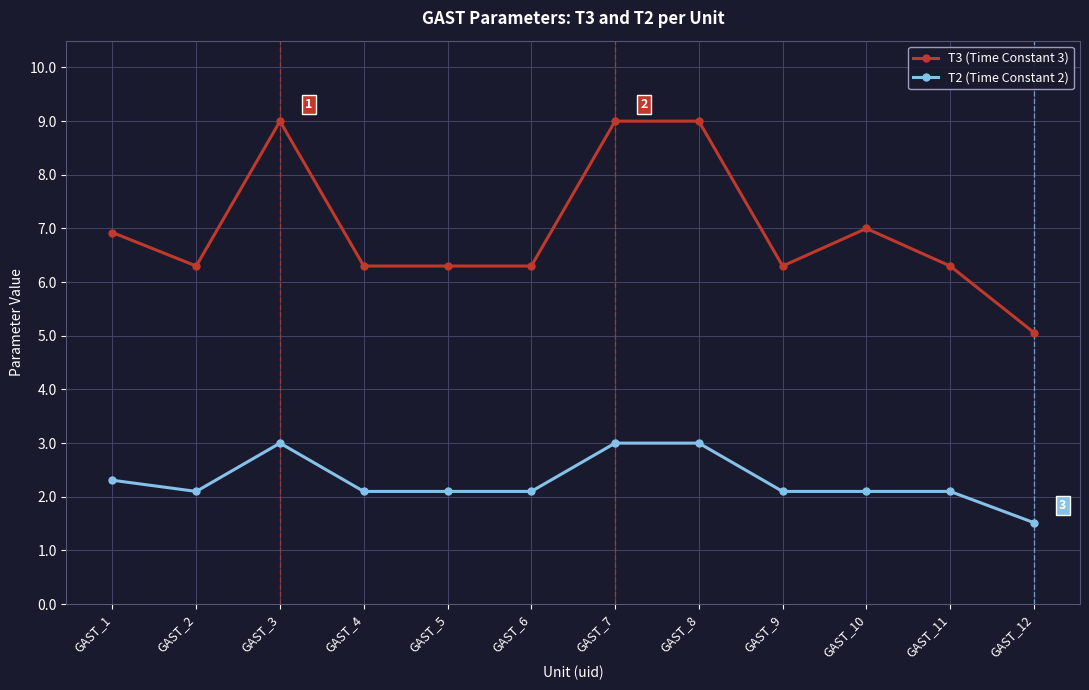

What is the value of the T3 (Time Constant 3) point at the 5th from the left?

6.3